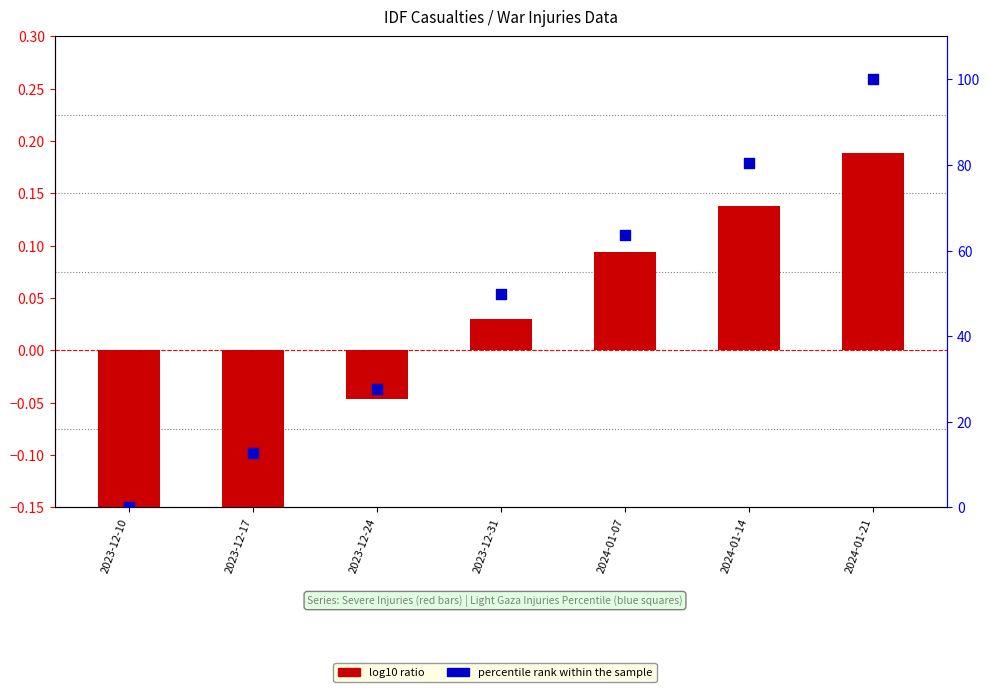

What is the change in value from 2023-12-24 to 2024-01-07?

+35.8